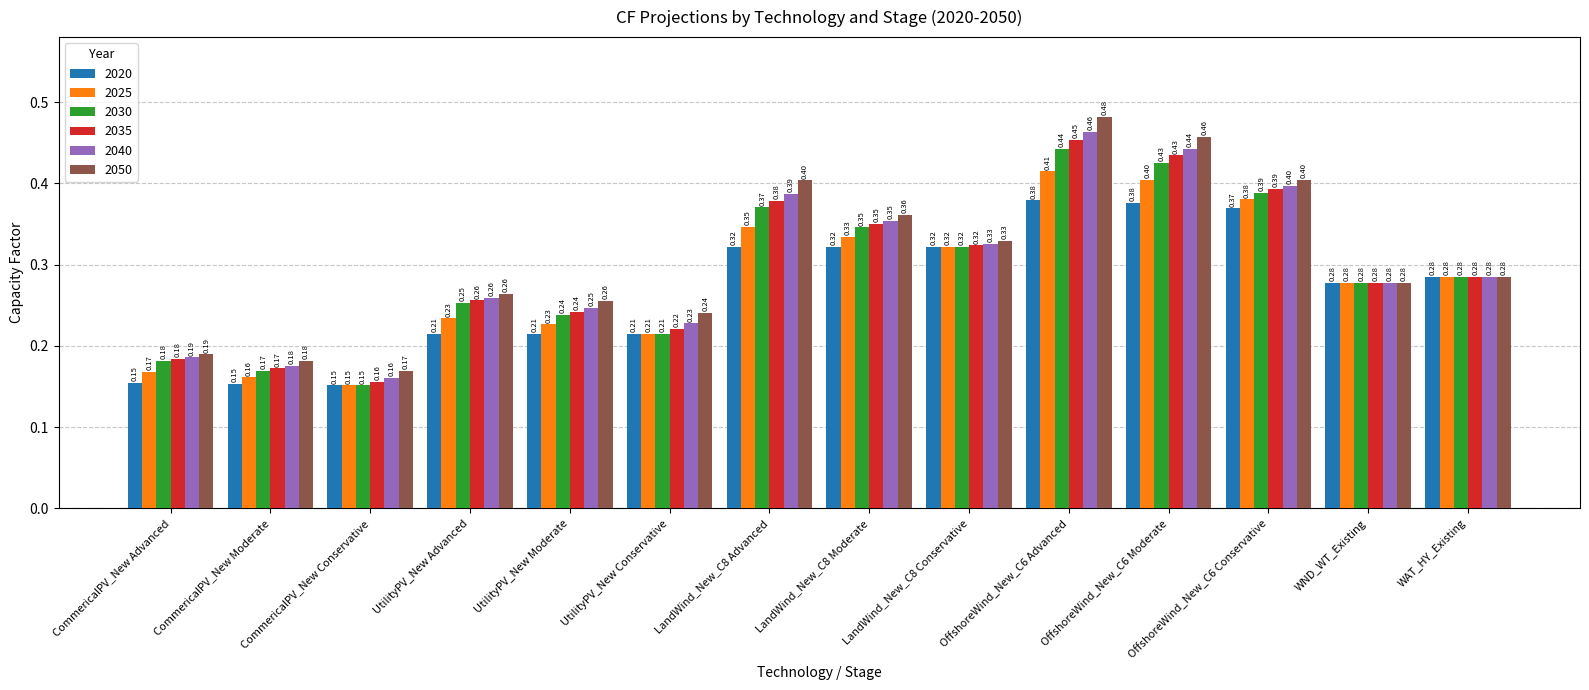

At how many categories does at least one series exceed 0?

14